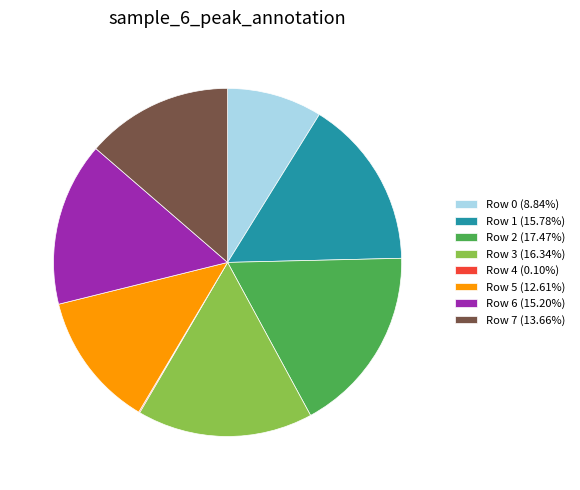

Between Row 7 and Row 5, which is larger?

Row 7